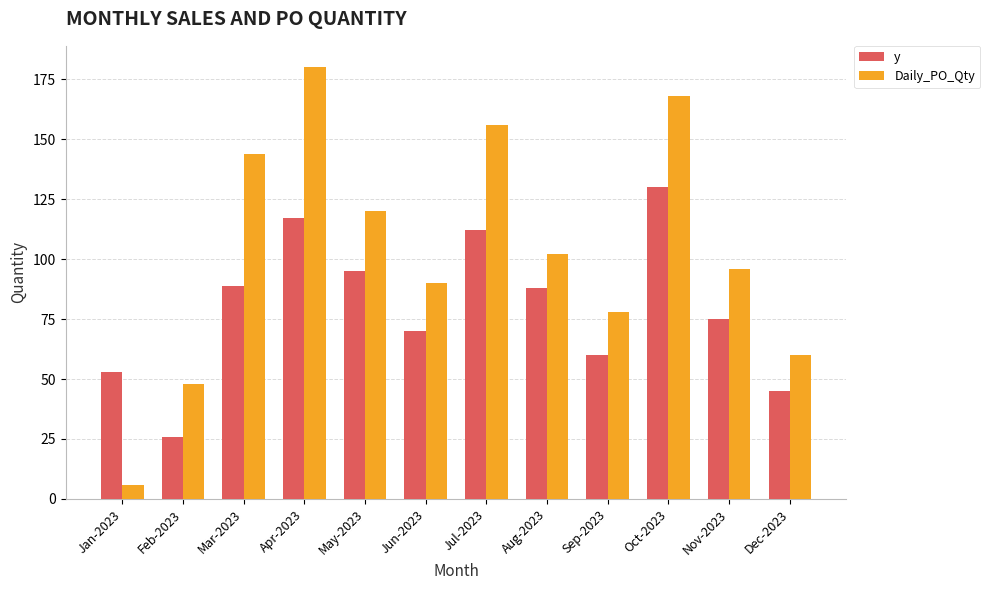

Where does the y series first go above 88?

Mar-2023